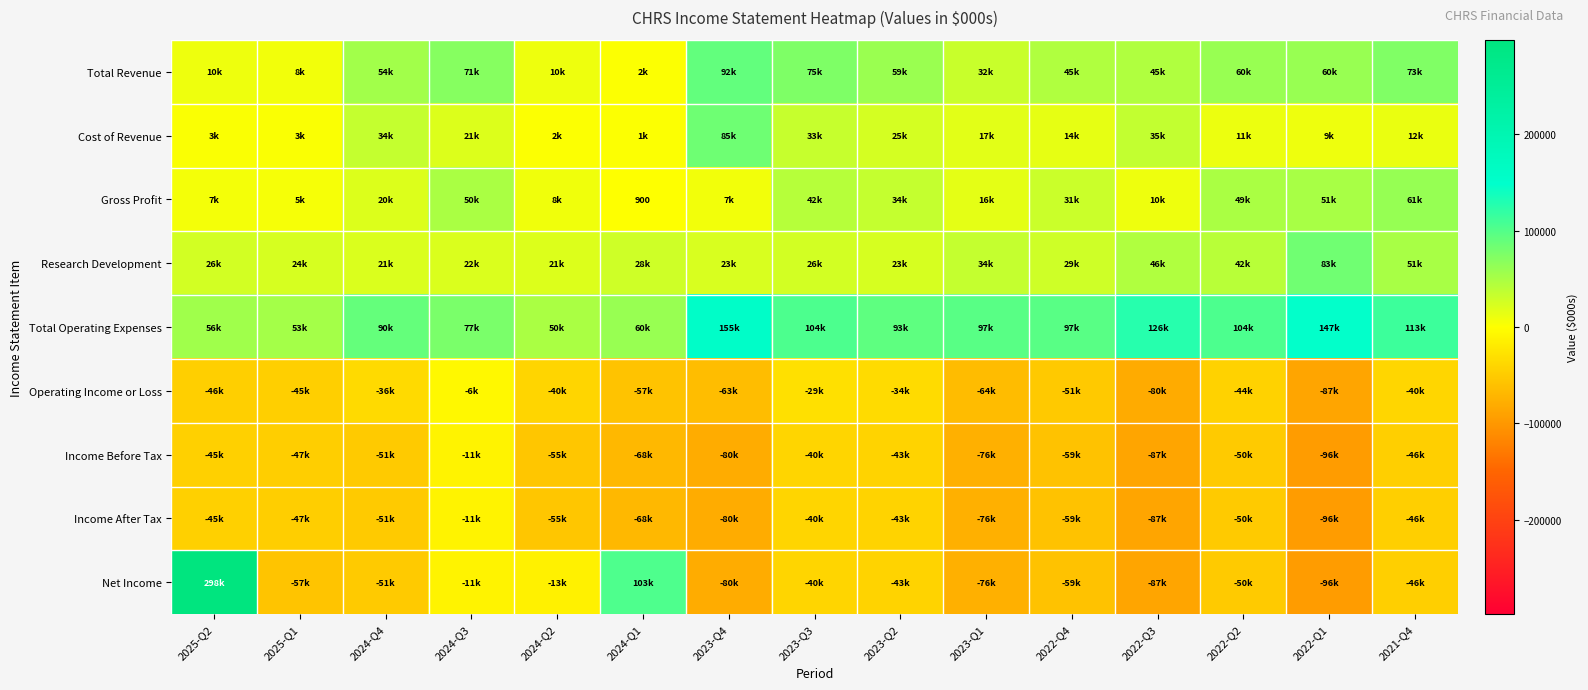

What is the difference between the highest and lowest values at 2022-Q4?

155700